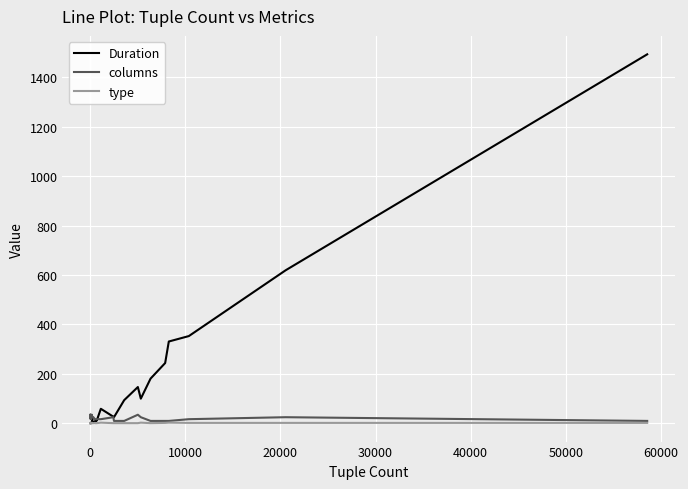

What are all the series names shown in the legend?

Duration, columns, type